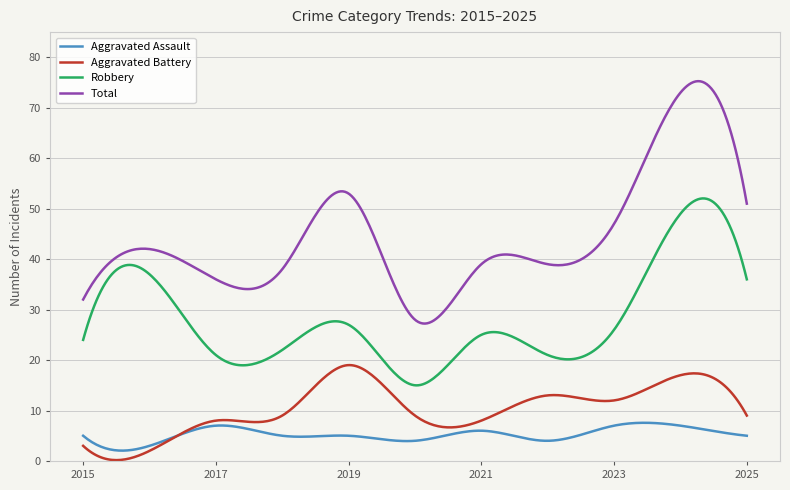

True or false: Robbery and Aggravated Assault intersect in this chart.

False